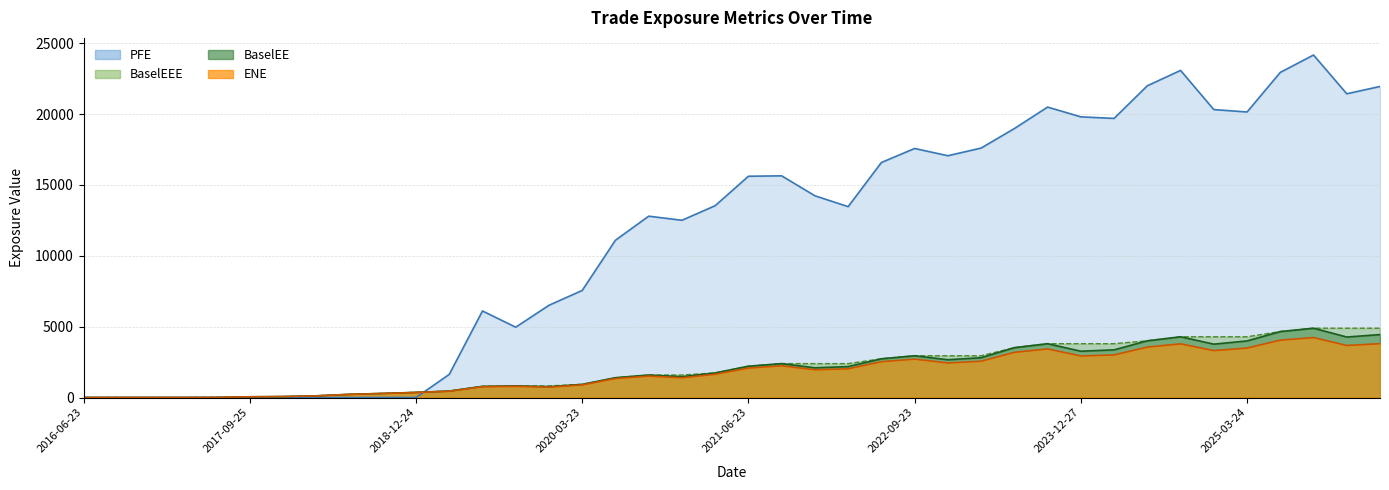

What is the sum of the ENE values at 2017-03-23 and 2020-06-23?

1338.0